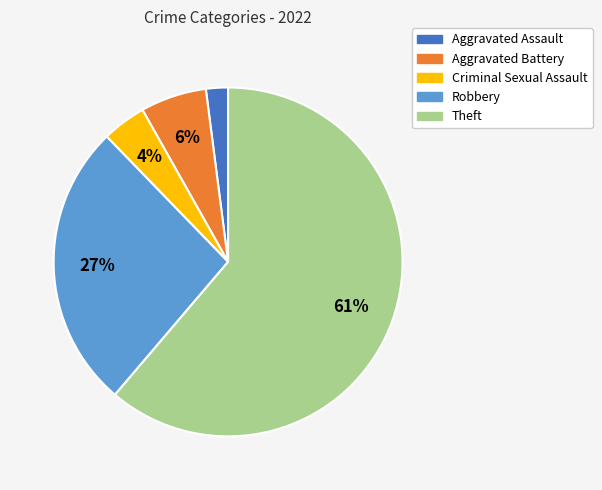

What percentage is the Criminal Sexual Assault slice, to the nearest percent?

4%